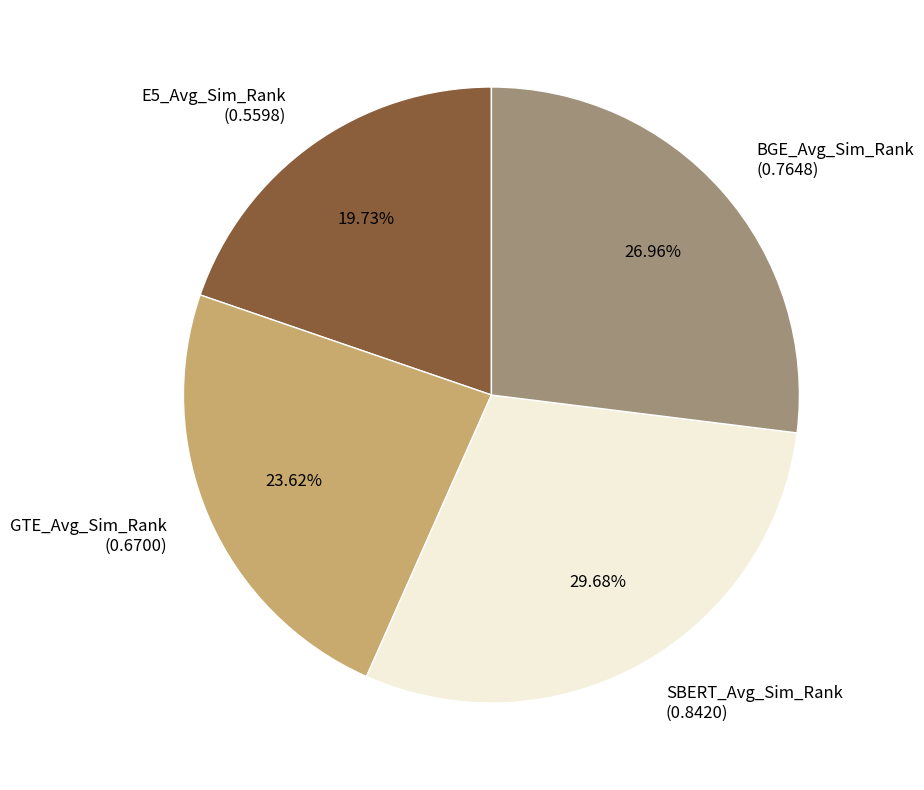

To the nearest percent, what is the difference between the largest and smallest slice percentages?

10%